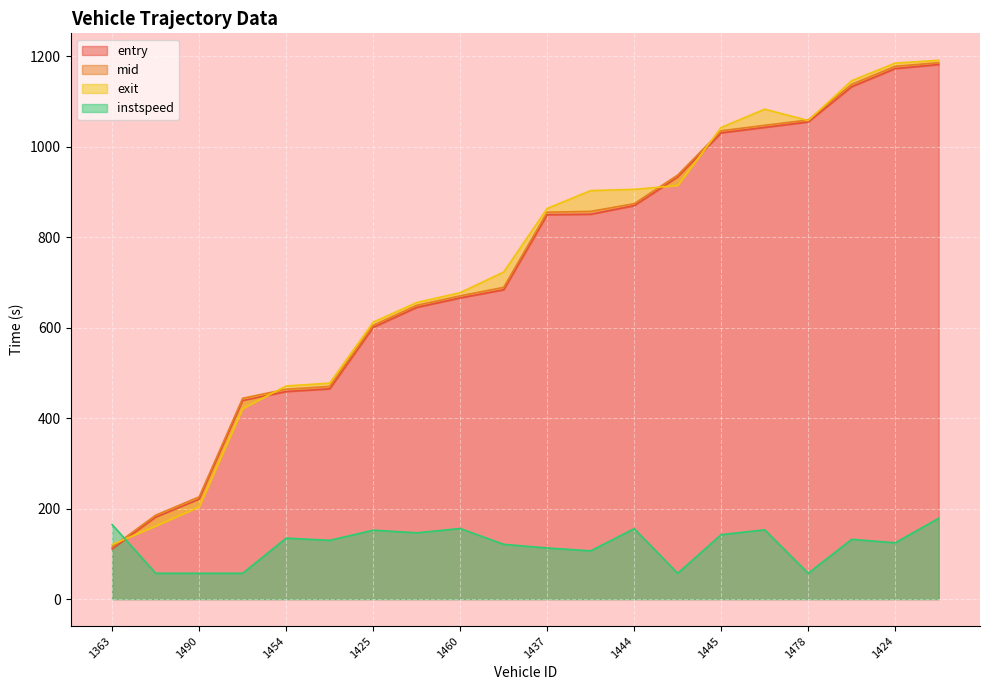

What position from the left is 1478?

17